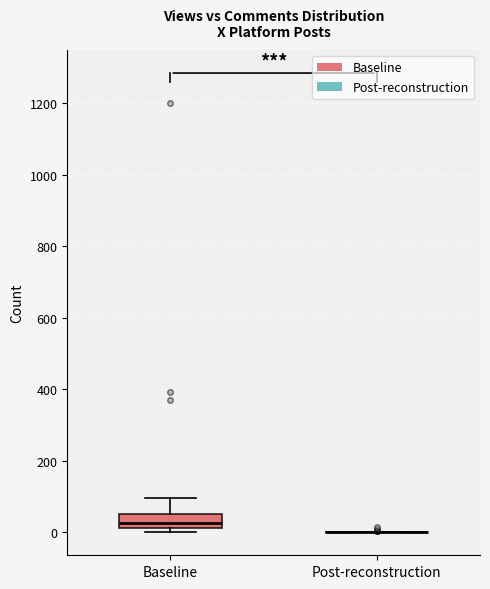

Reading left to right, transcribe this box plot: for each box, give where its median line is, the range the box spans, and where its two whiskers end, as read against the y-axis. The values are not printed on the chart, so give them approximately, as read against the axis.

Baseline: median 20 (inside the box), box 20 to 60, whiskers 0 to 100
Post-reconstruction: box collapsed to a line at 0, whiskers 0 to 0